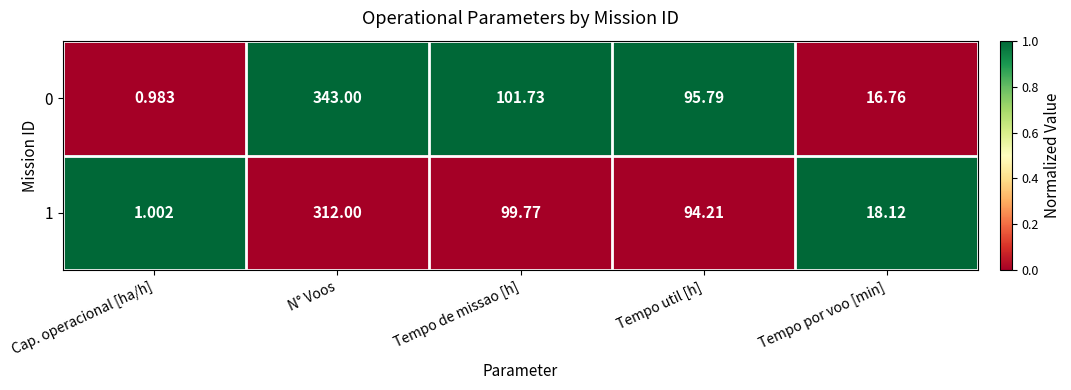

Which category has the highest value in the 1 series?

N° Voos